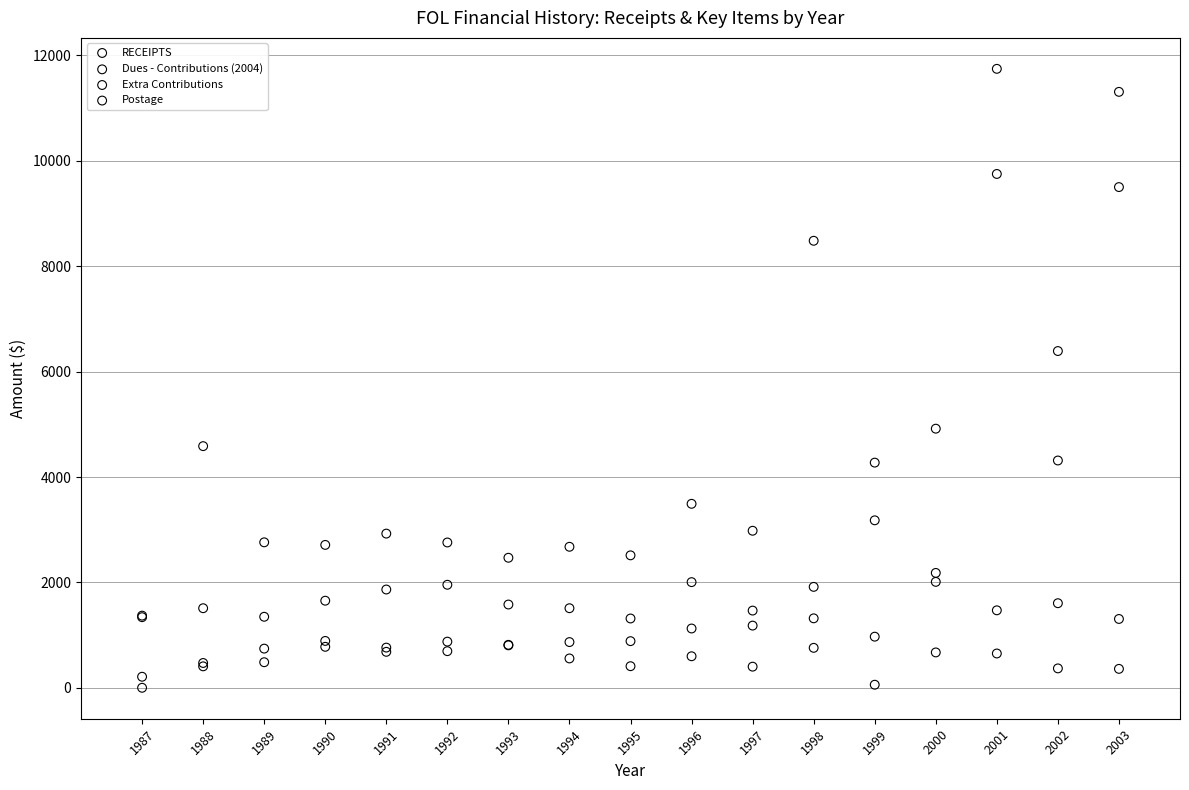

Which series contains the highest Y value?

RECEIPTS